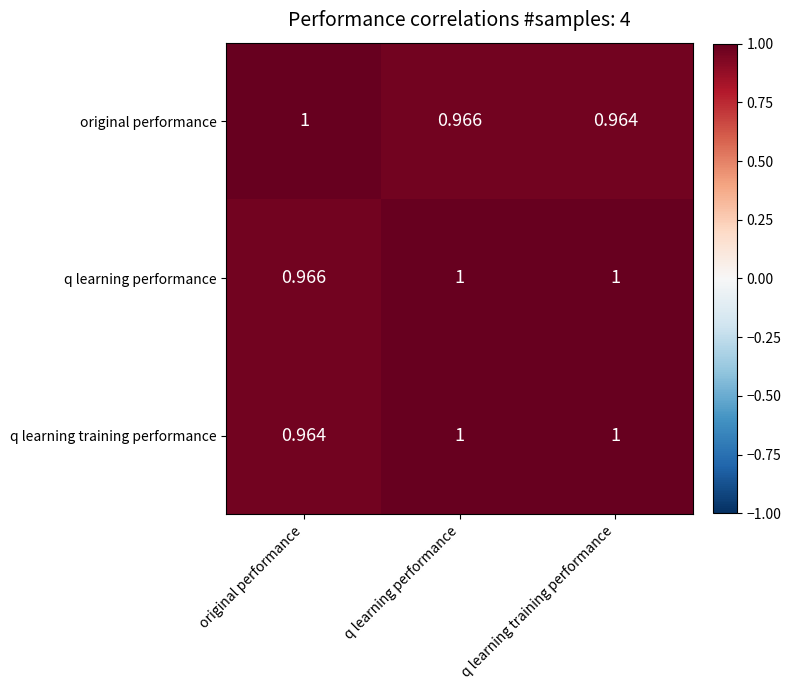

Which series has the largest total across all categories?

q learning performance